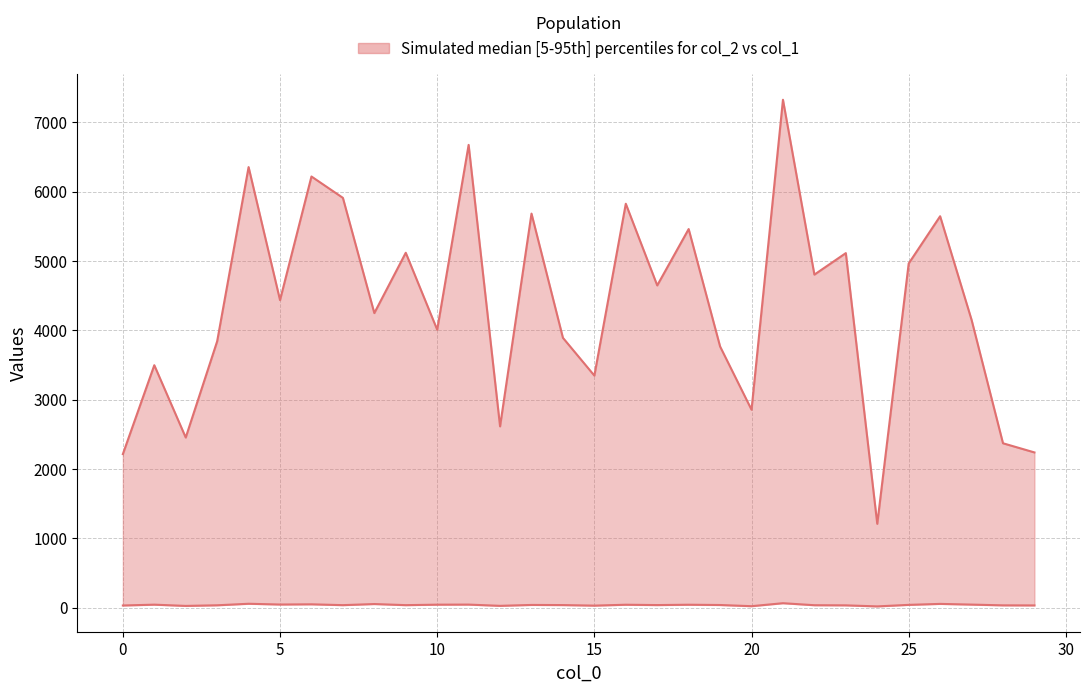

At how many categories does at least one series exceed 2959?

23